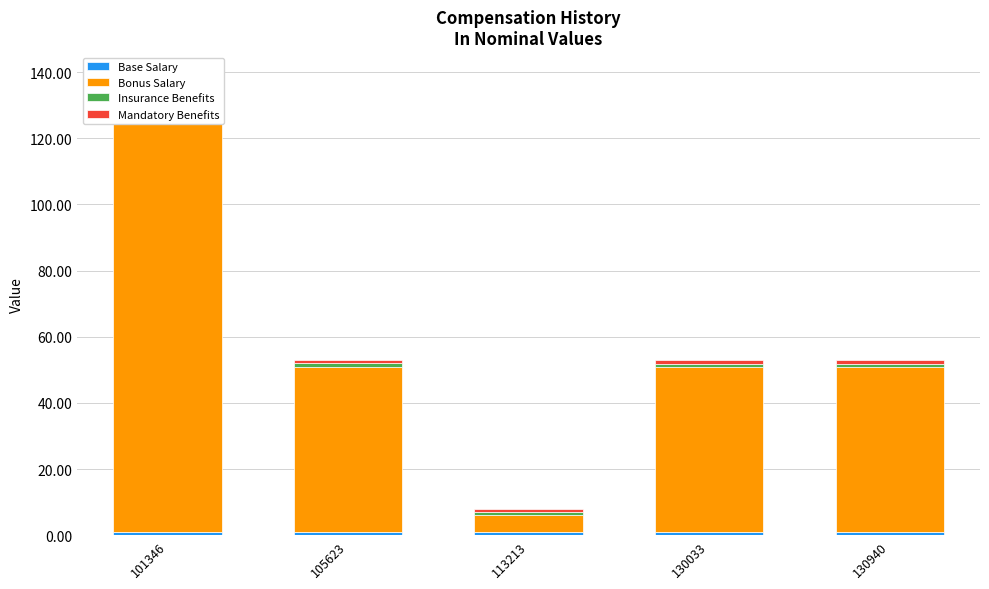

The value of Insurance Benefits at 101346 is 1.0. True or false?

True